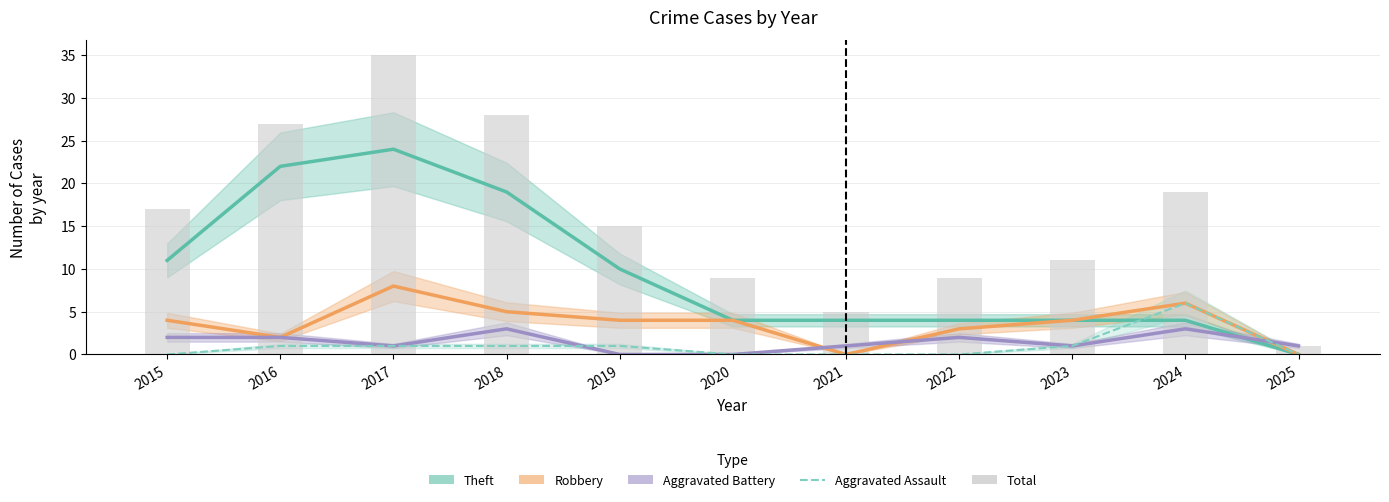

The Aggravated Battery series shows 3 at 2018. True or false?

True